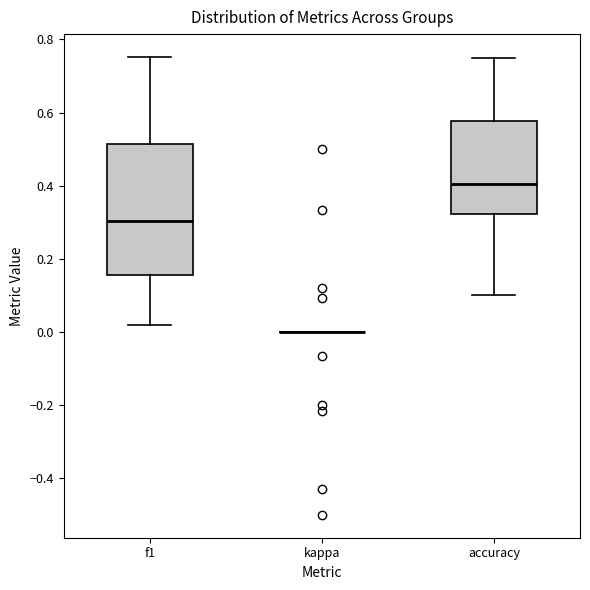

Which box is the tallest, from its lower edge to its upper edge?

f1